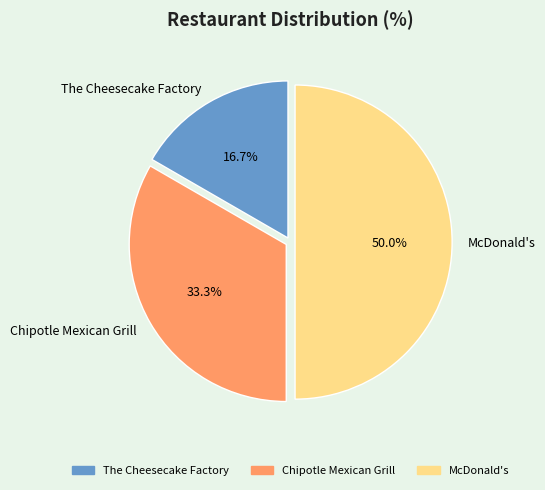

Which has a higher value, The Cheesecake Factory or McDonald's?

McDonald's